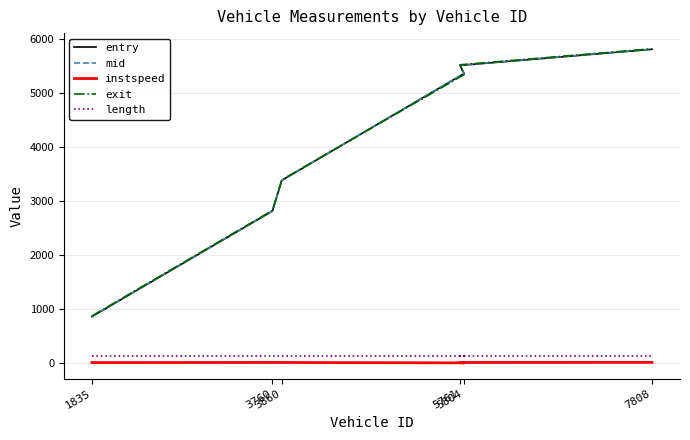

Does the chart display data point markers on the line(s)?

No